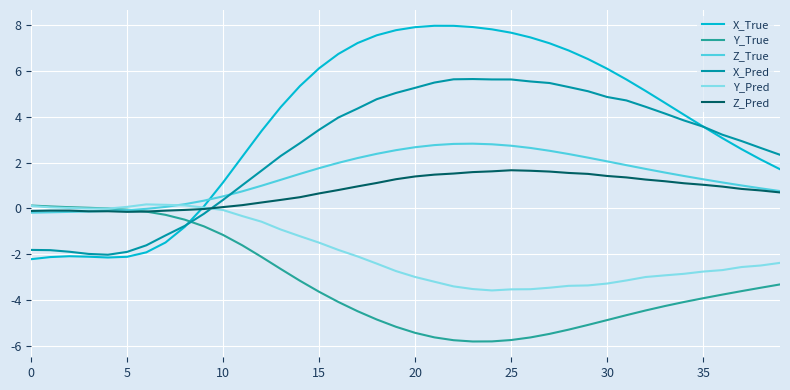

Which series has the largest total across all categories?

X_True